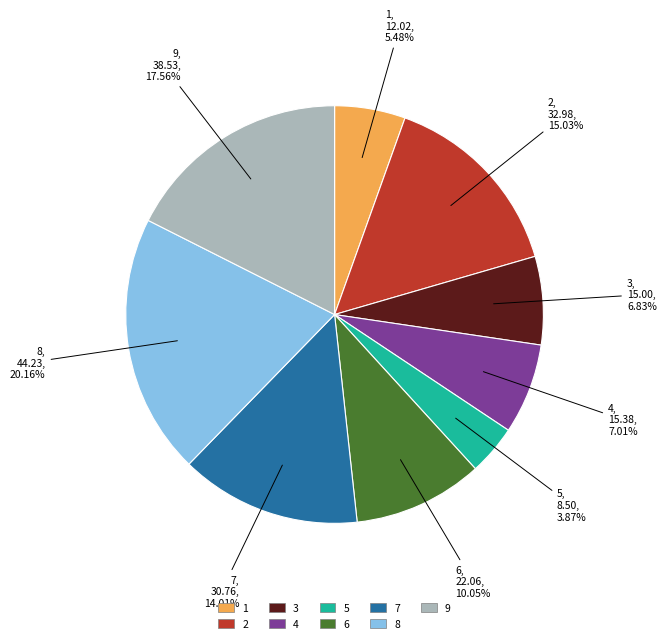

To the nearest percent, what is the difference between the 5 and 1 slice percentages?

2%